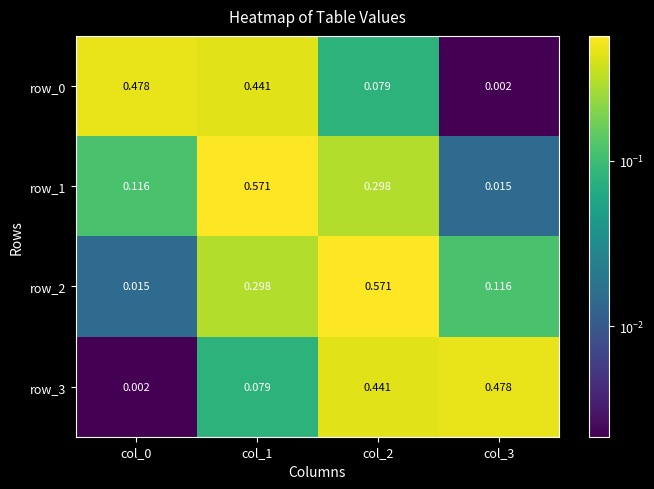

What is the maximum value shown in the chart?

0.6